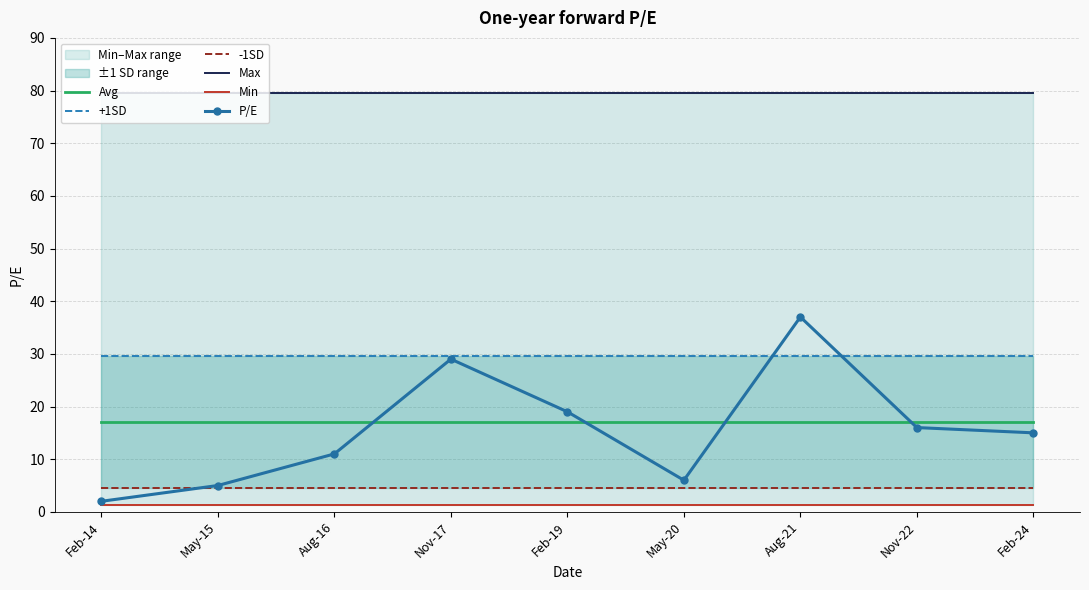

What value does the Min series have at Aug-21?

1.3